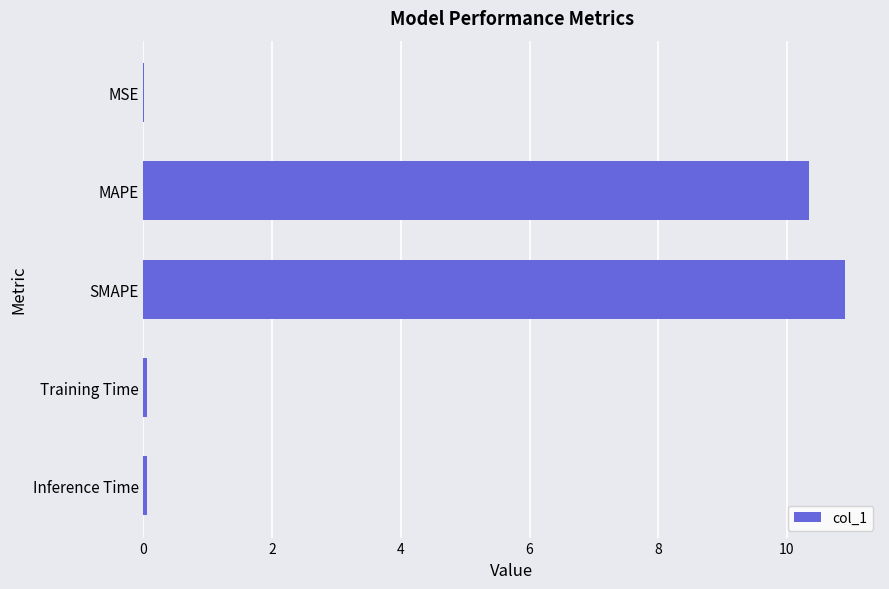

At which category does the chart reach its peak across all series?

SMAPE